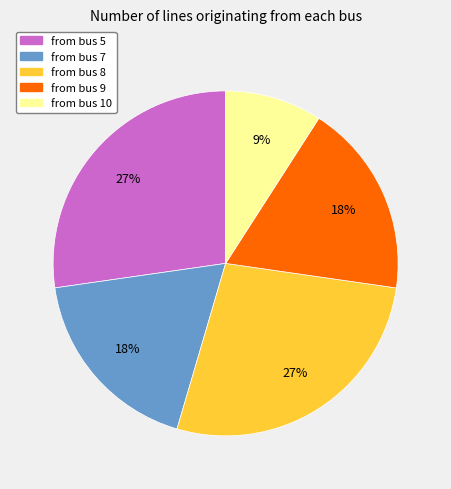

Is there a majority slice in this chart?

No